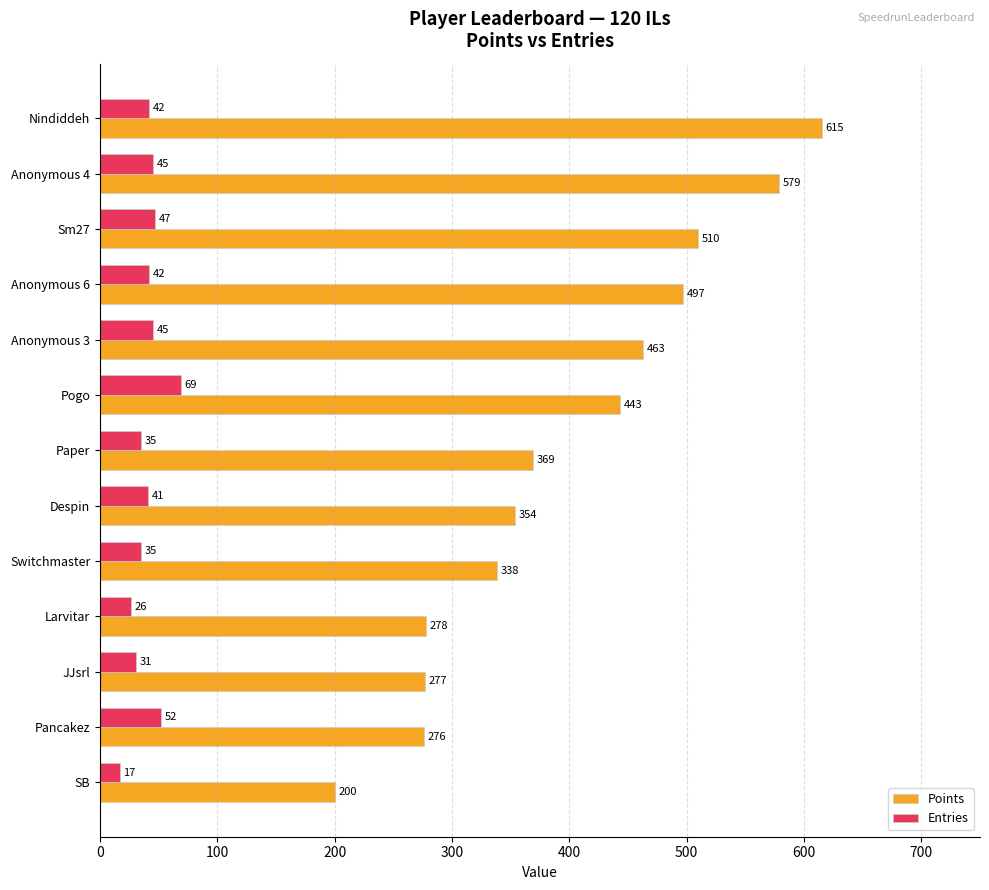

What is the sum of all Entries values?

527